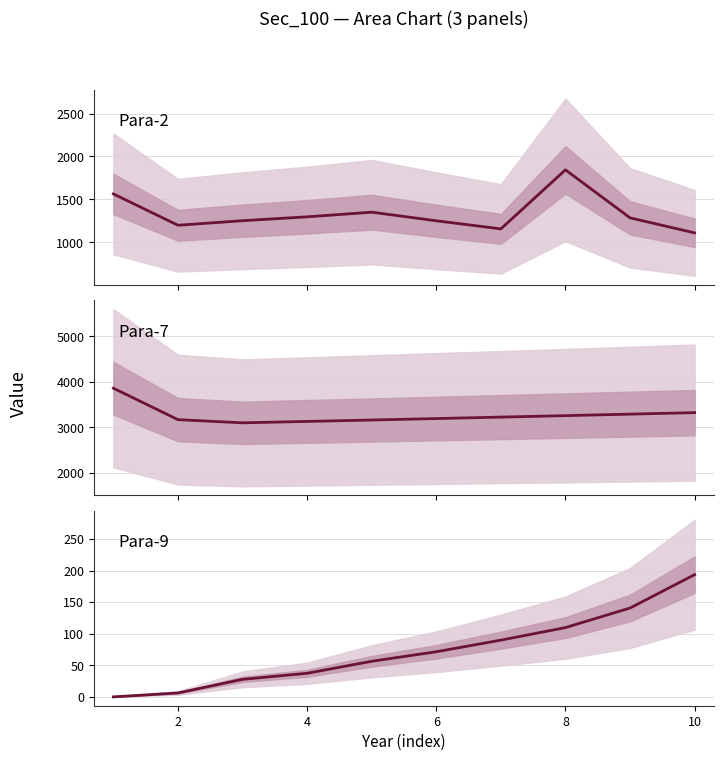

What is the sum of all Para-9 mean values?

733.5